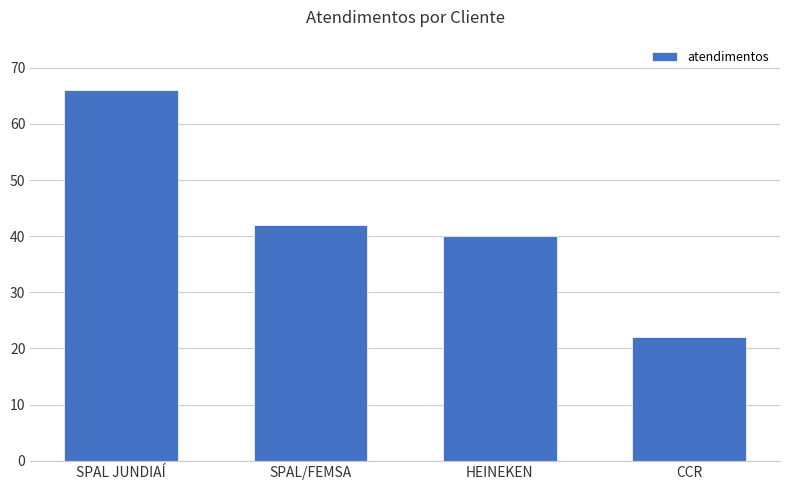

What is the value of the 3rd bar from the left?

40